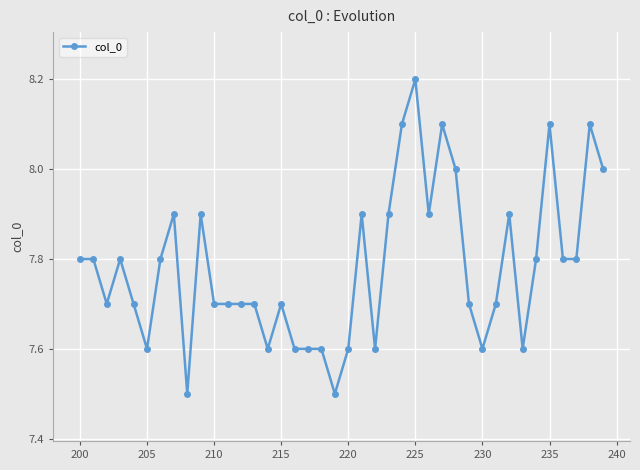

Reading left to right, list all the values displayed in this chart.

7.8	7.8	7.7	7.8	7.7	7.6	7.8	7.9	7.5	7.9	7.7	7.7	7.7	7.7	7.6	7.7	7.6	7.6	7.6	7.5	7.6	7.9	7.6	7.9	8.1	8.2	7.9	8.1	8.0	7.7	7.6	7.7	7.9	7.6	7.8	8.1	7.8	7.8	8.1	8.0